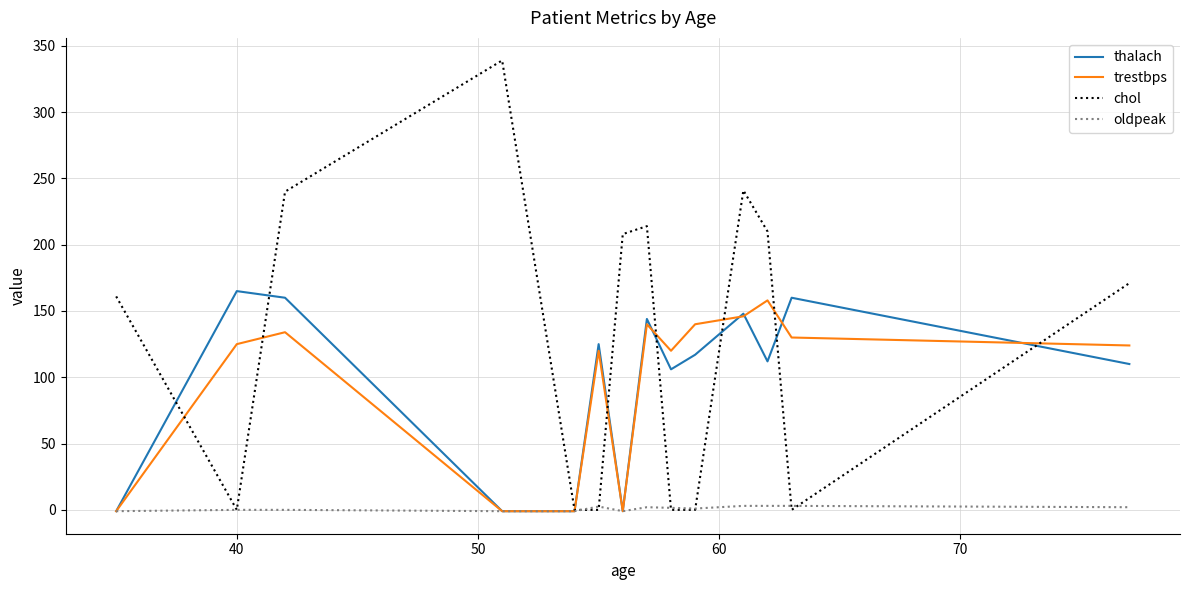

Which series has the largest range (max minus min)?

chol